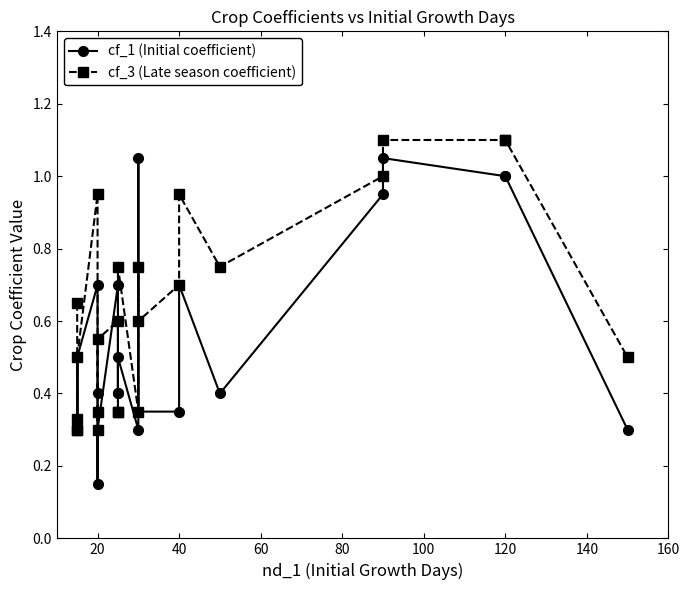

True or false: cf_3 (Late season coefficient) has more than 0 interior local peaks.

True